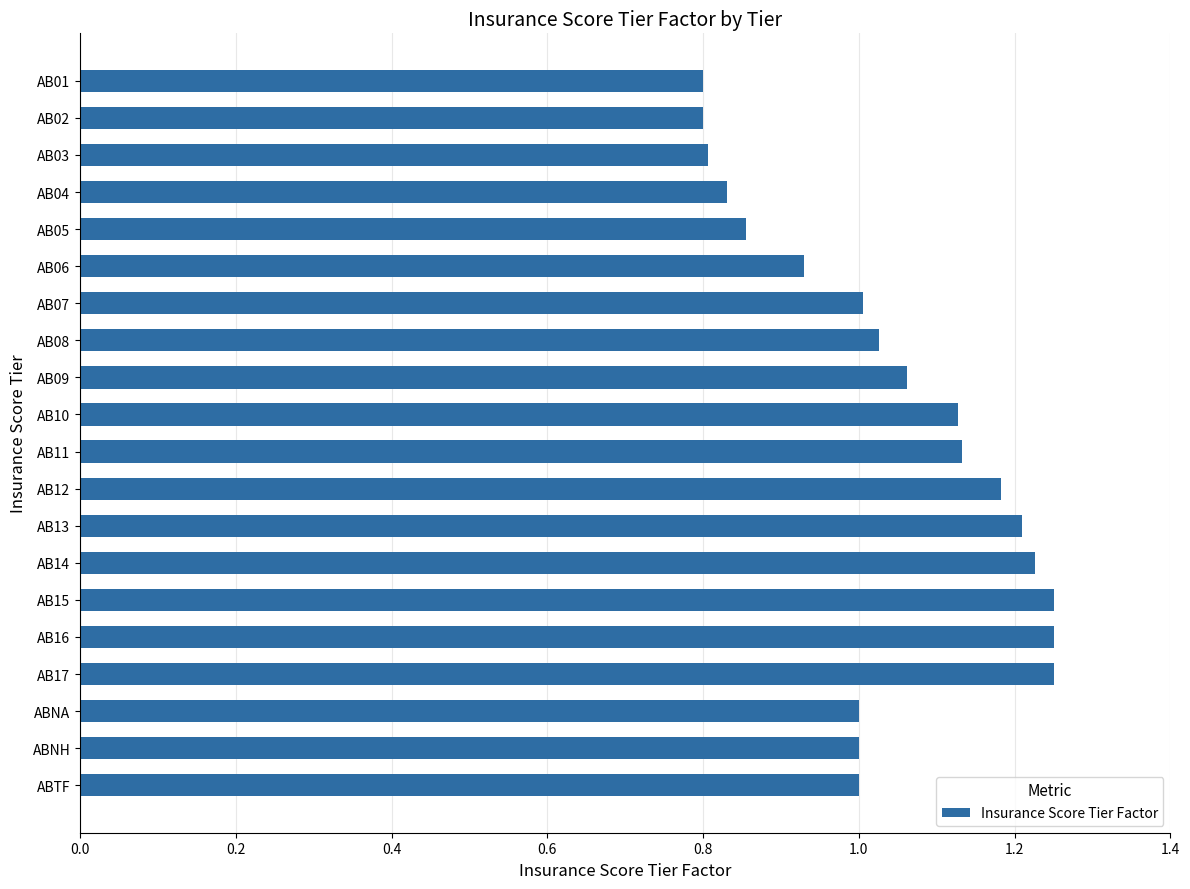

Between AB11 and AB05, which is larger?

AB11